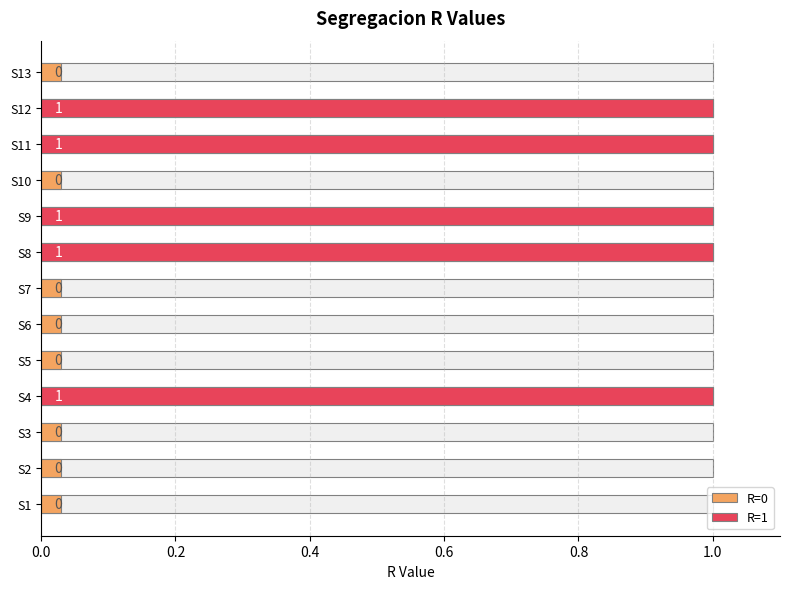

Is it true that the value at S9 is 1?

True